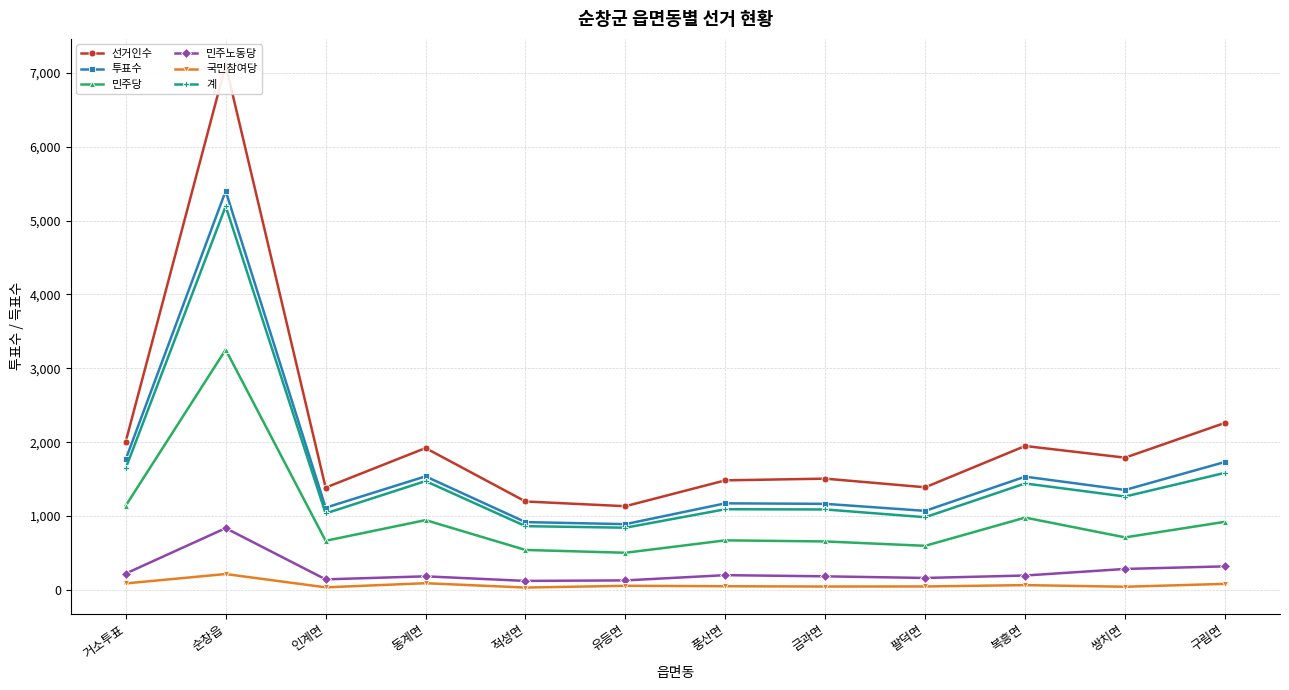

The value of 민주당 at 유등면 is 243. True or false?

False